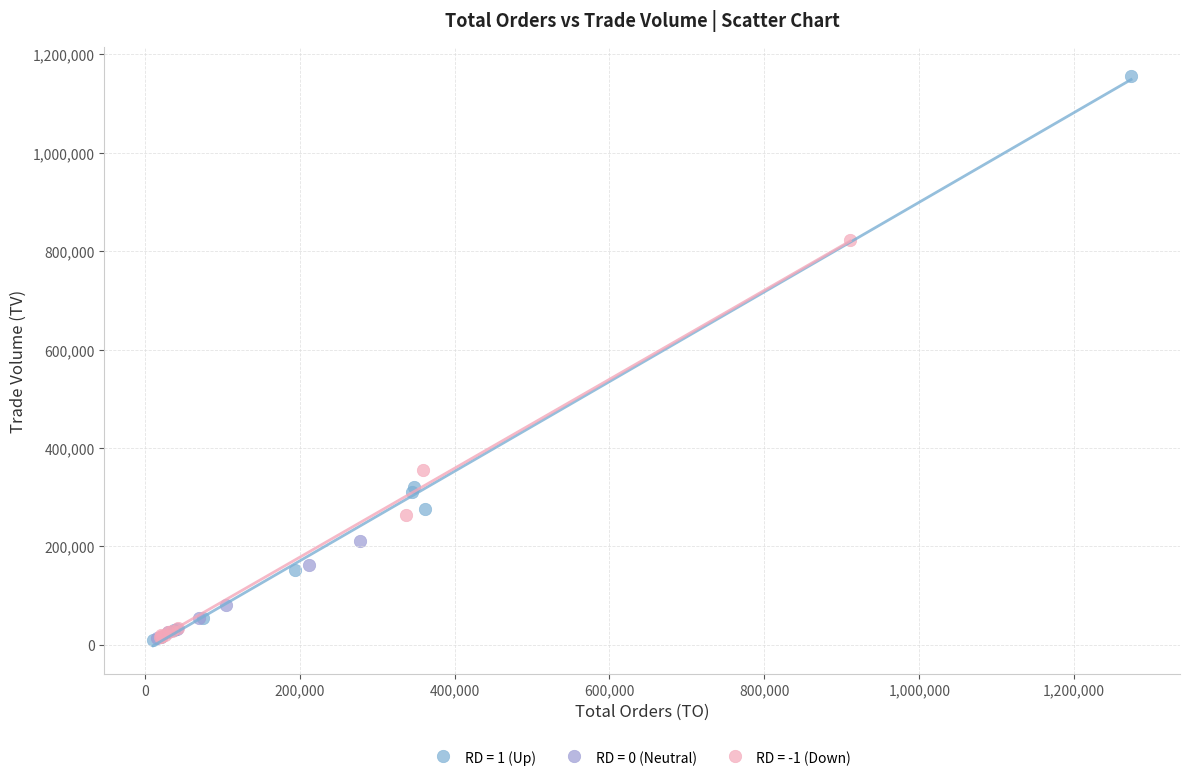

Which series contains the highest Y value?

RD = 1 (Up)